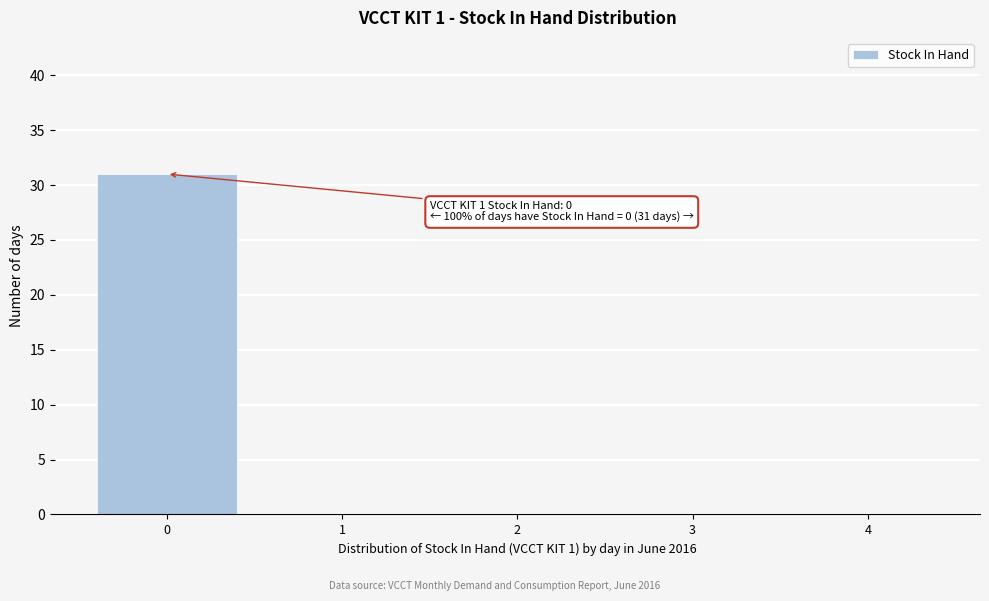

Reading right to left, list all the values displayed in this chart.

4=0	3=0	2=0	1=0	0=31